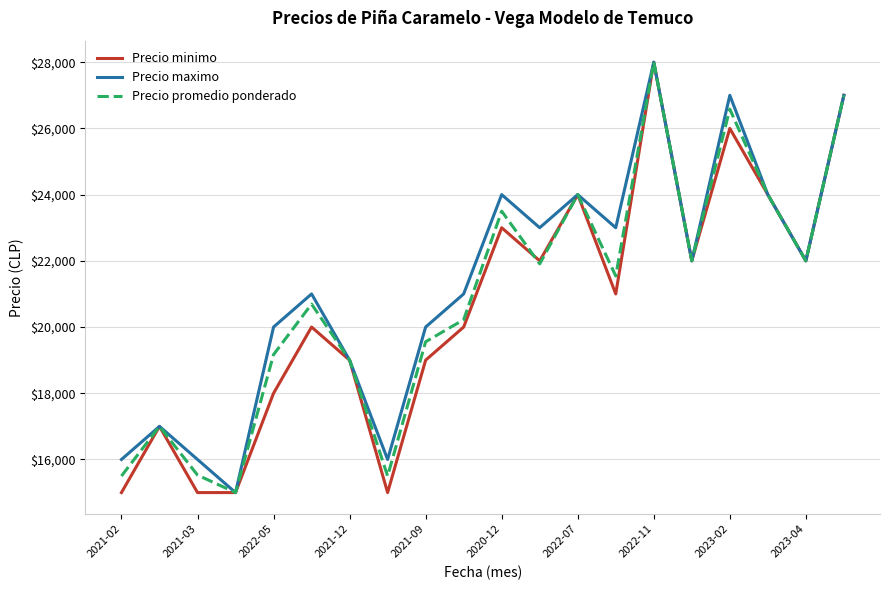

Does the chart have visible grid lines?

Yes